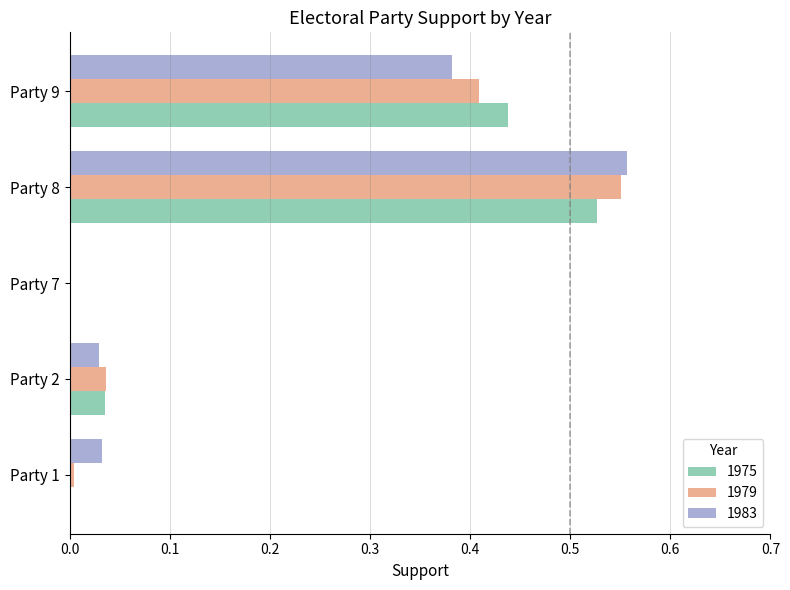

The 1979 series shows 0.0 at Party 2. True or false?

True